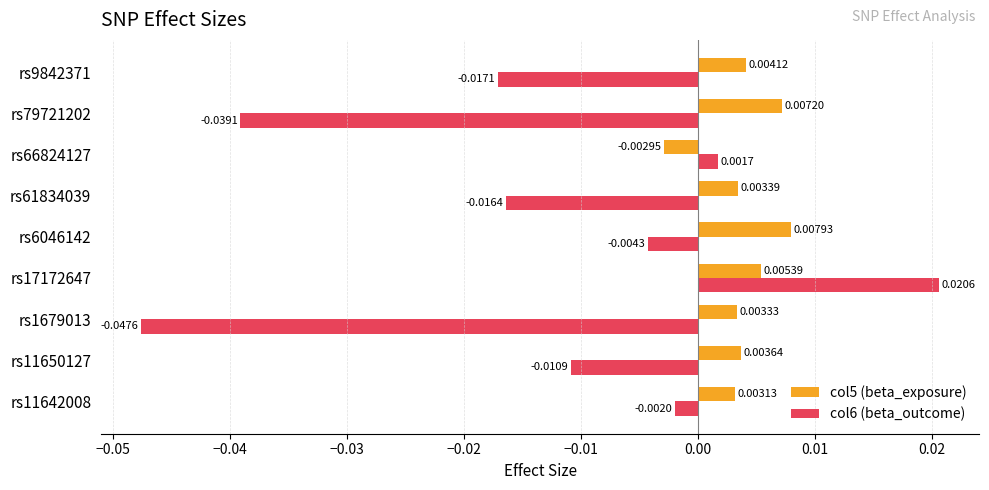

Rank the series by their maximum value, from highest to lowest.

col6 (beta_outcome), col5 (beta_exposure)